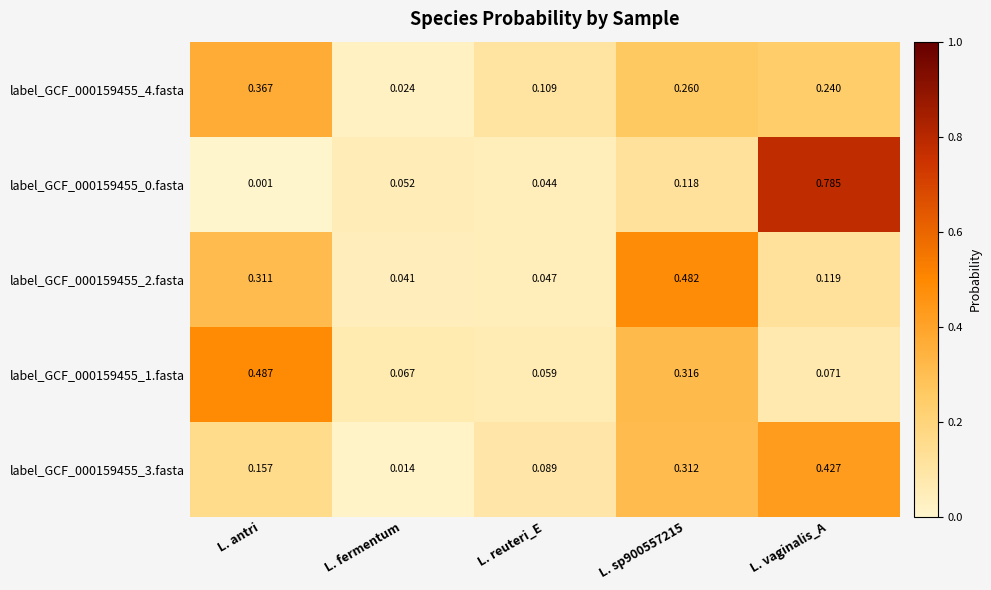

At which category is the sum across all series the highest?

L. vaginalis_A